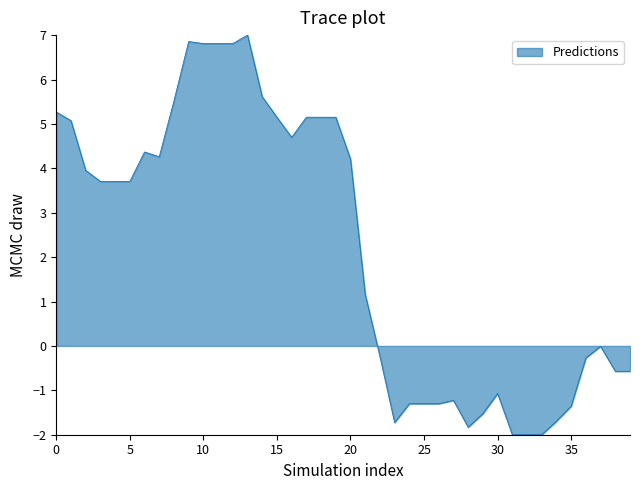

How many lines are shown in the chart?

1